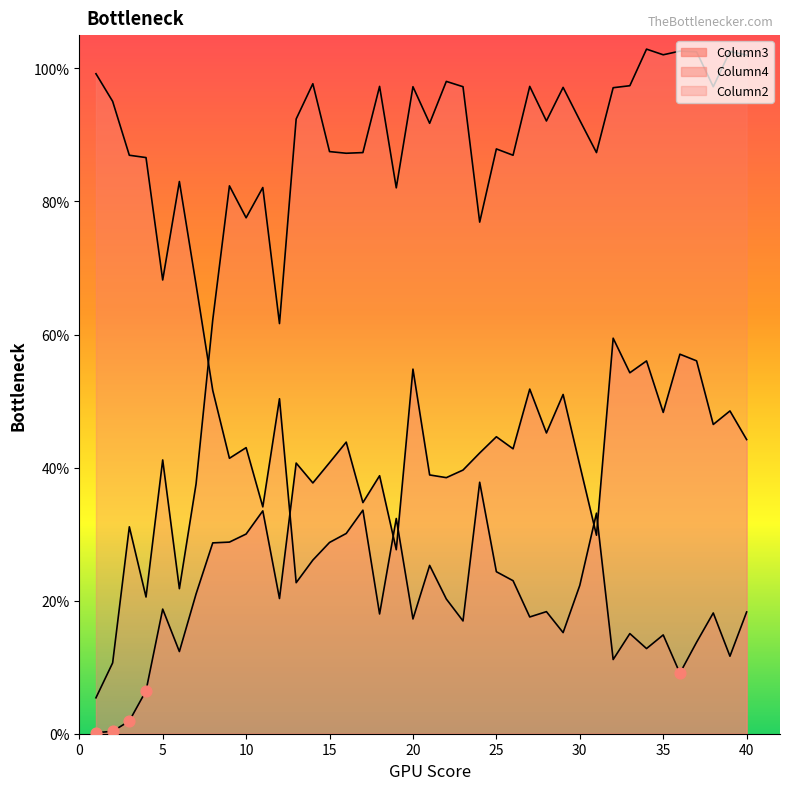

Which series has the widest spread of Y values?

Column2